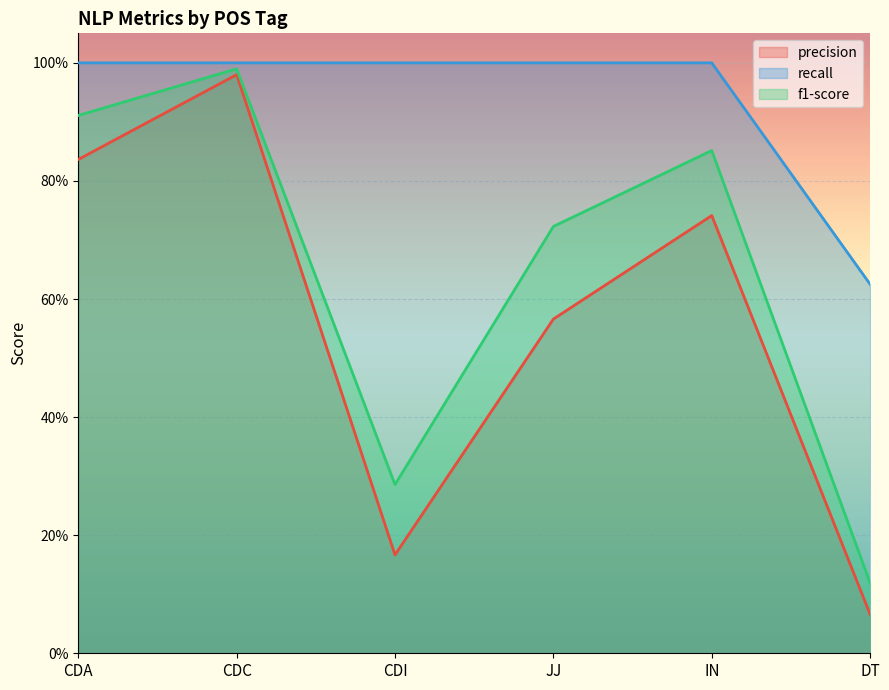

Does the chart display data point markers on the line(s)?

No